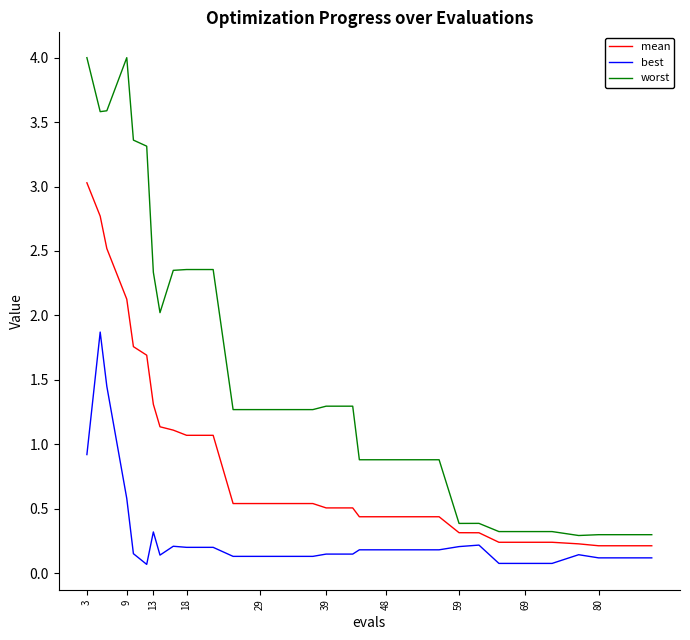

Which series has the largest total across all categories?

worst